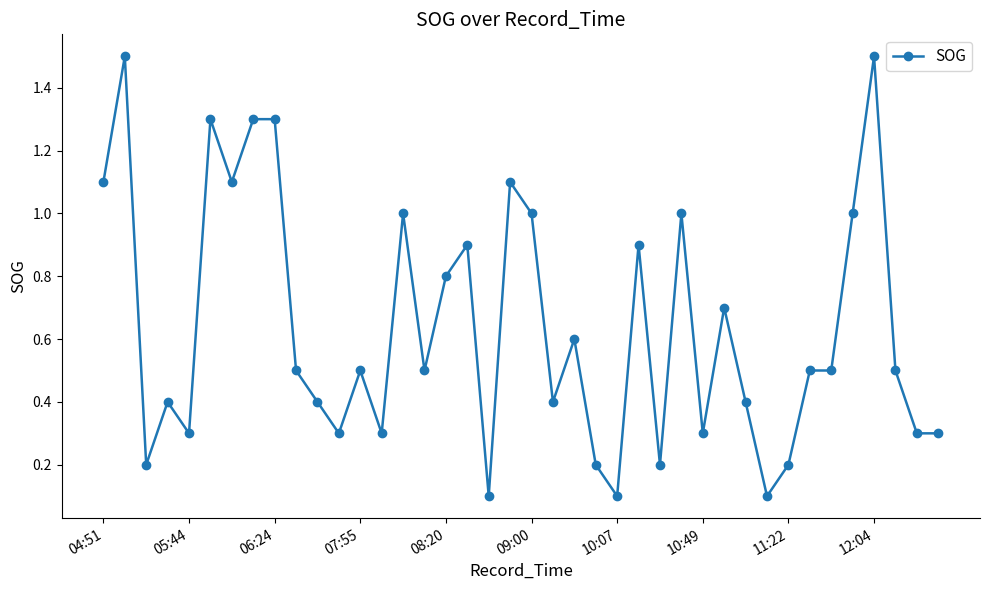

What is the average value?

0.6